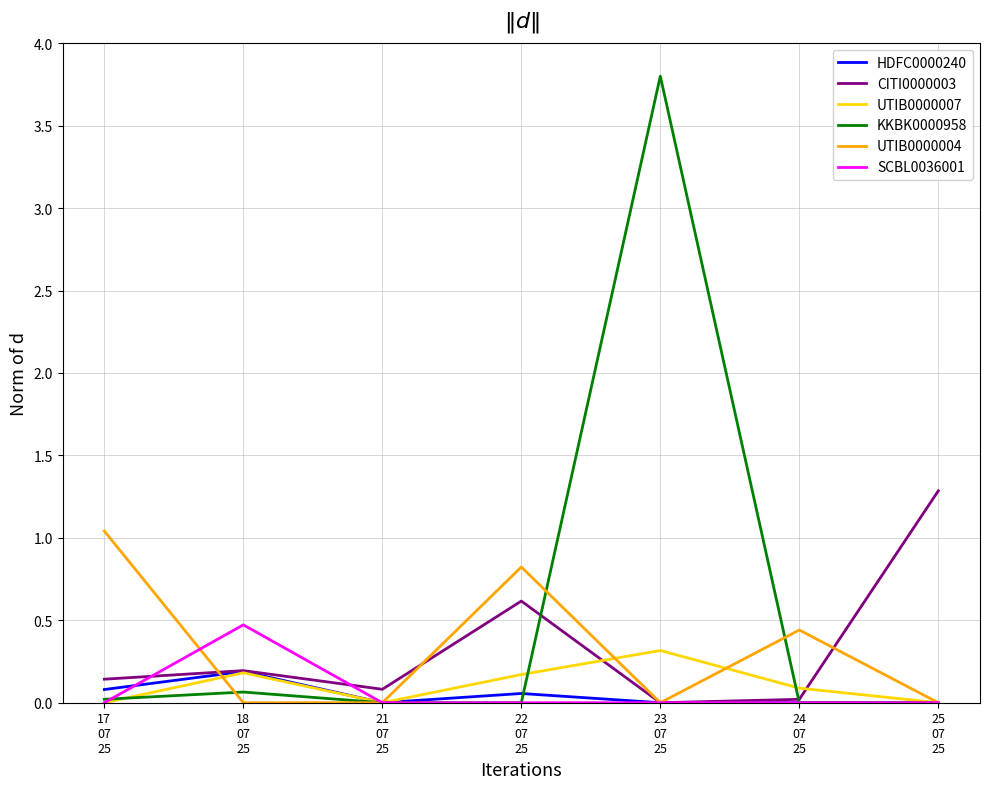

At which category is the sum across all series the highest?

23
07
25